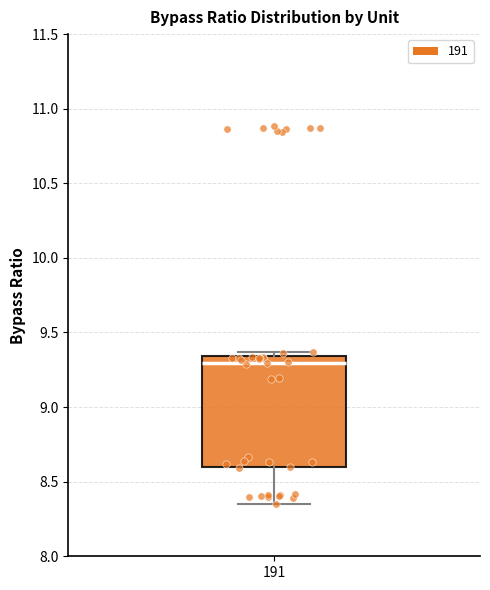

Where does the median line of the box at x = 191 sit on the y-axis? The values are not printed on the chart, so give them approximately, as read against the axis.

9.30